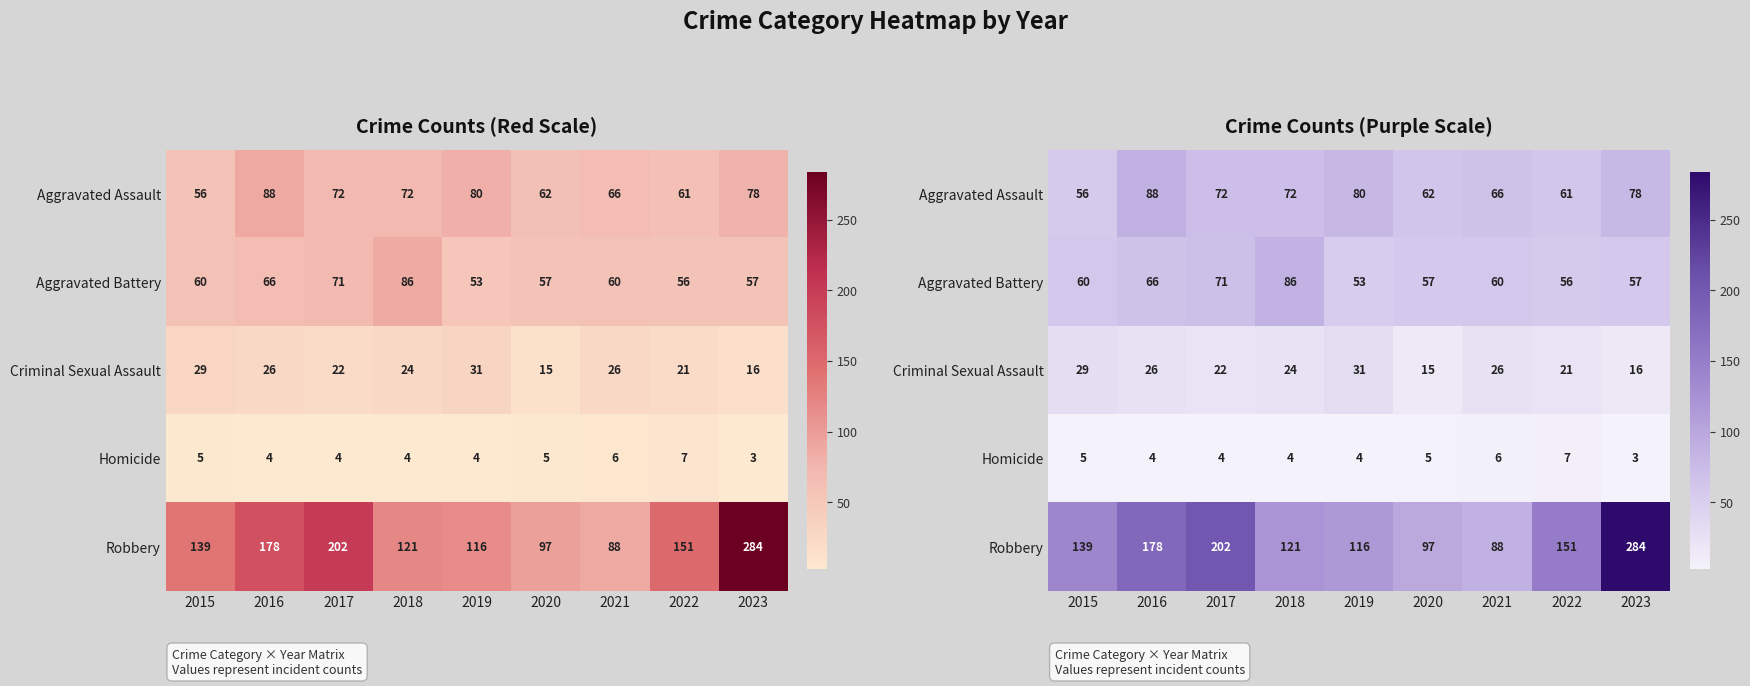

Where does the Homicide series first go above 4?

2015